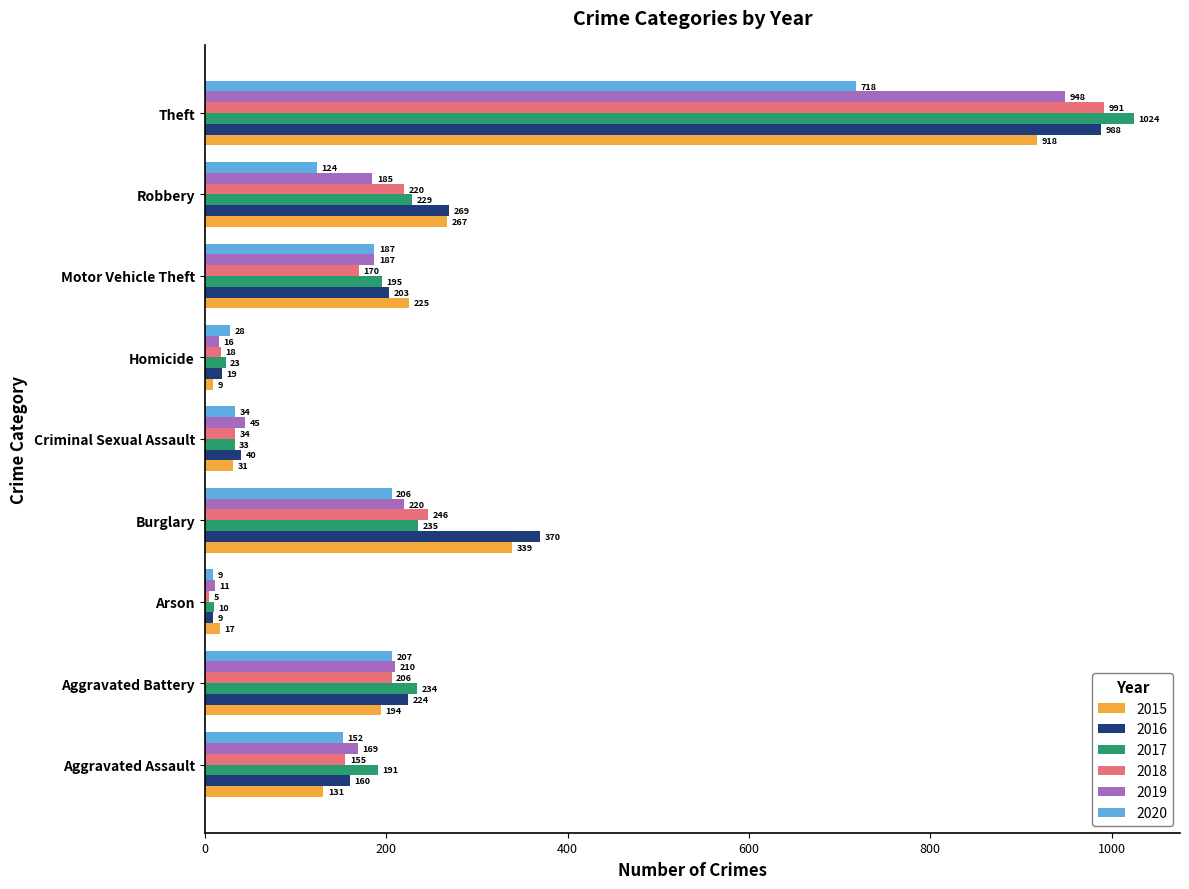

Rank the categories by 2015 value from lowest to highest.

Homicide, Arson, Criminal Sexual Assault, Aggravated Assault, Aggravated Battery, Motor Vehicle Theft, Robbery, Burglary, Theft